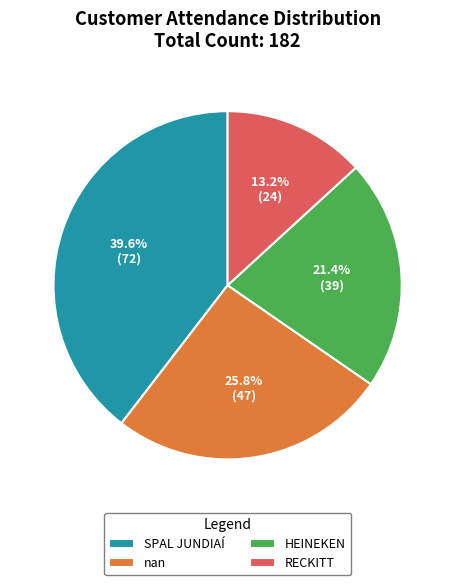

Approximately how many times larger is the value at RECKITT compared to nan?

0.5